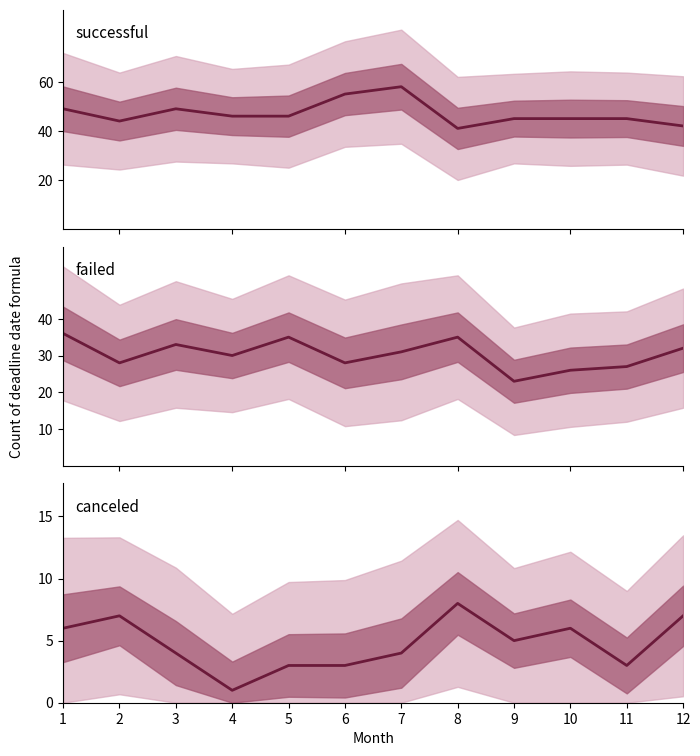

What is the value of the successful point at the 11th from the left?

45